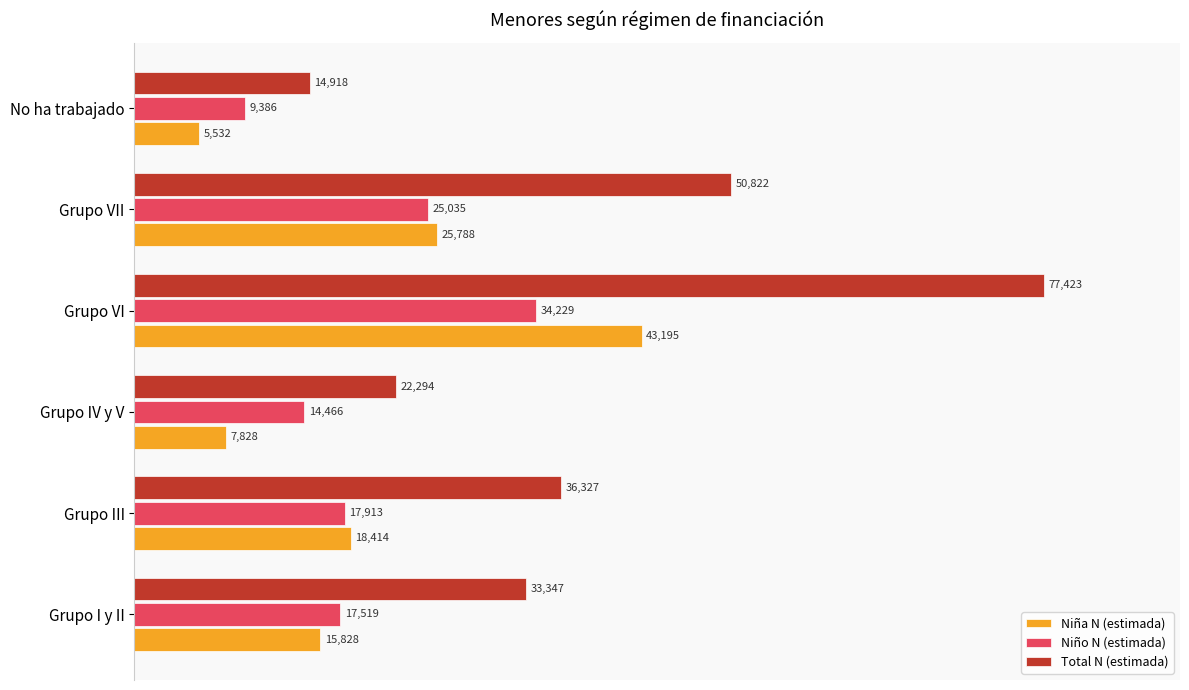

What are all the series names shown in the legend?

Niña N (estimada), Niño N (estimada), Total N (estimada)